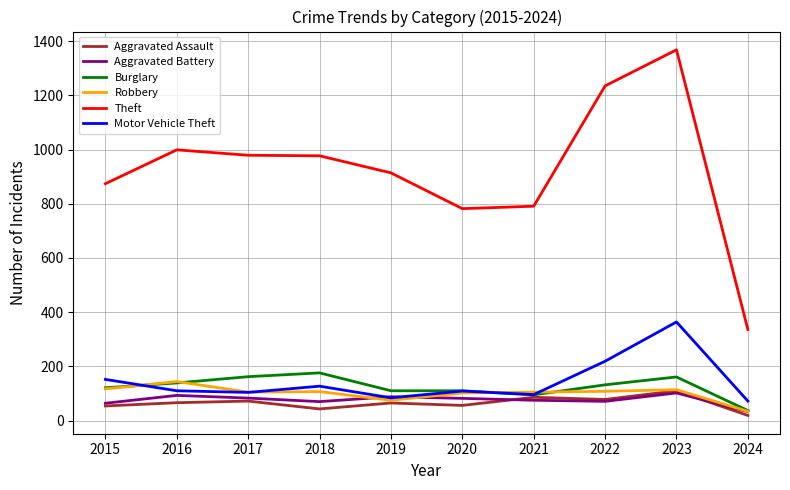

What is the highest value of the Burglary series?

176